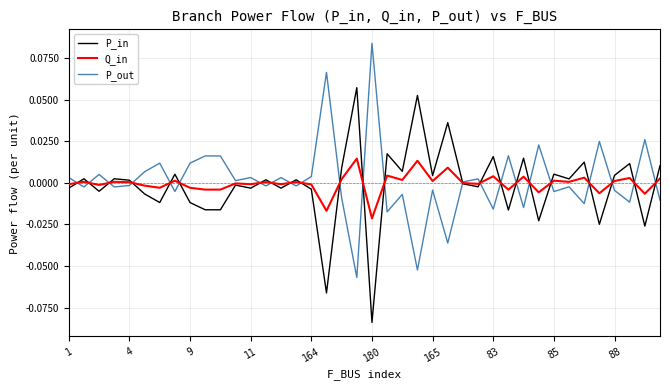

Which series has the largest total across all categories?

P_out